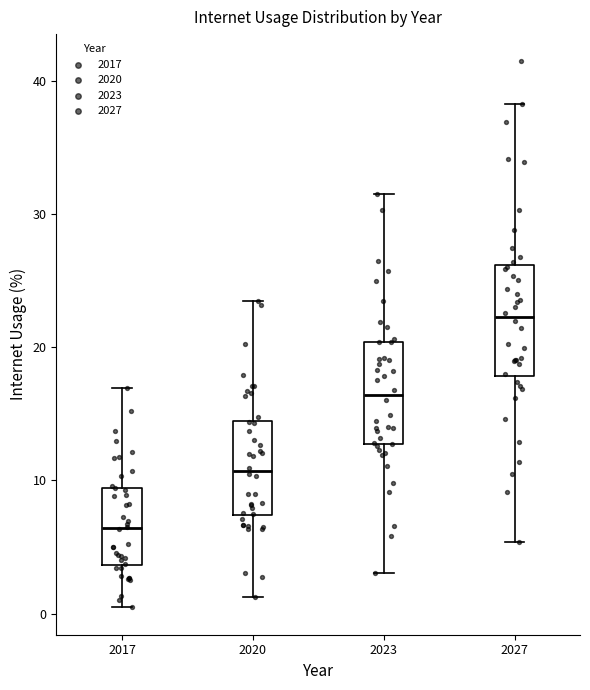

Reading left to right, transcribe this box plot: for each box, give where its median line is, the range the box spans, and where its two whiskers end, as read against the y-axis. The values are not printed on the chart, so give them approximately, as read against the axis.

2017: median 6, box 4 to 9, whiskers 0 to 17
2020: median 11, box 7 to 14, whiskers 1 to 23
2023: median 16, box 13 to 20, whiskers 3 to 32
2027: median 22, box 18 to 26, whiskers 5 to 38